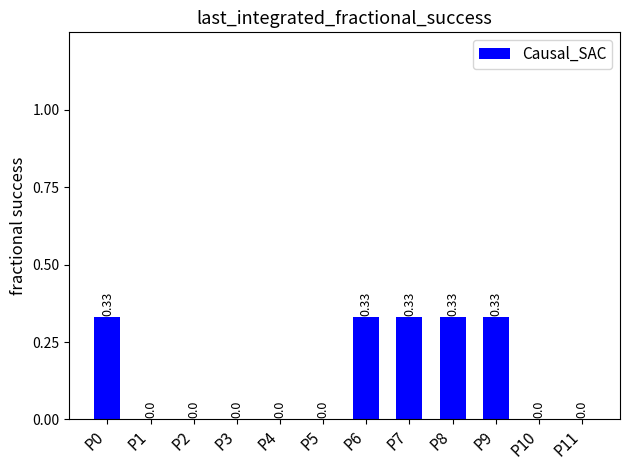

Between P0 and P5, which is larger?

P0